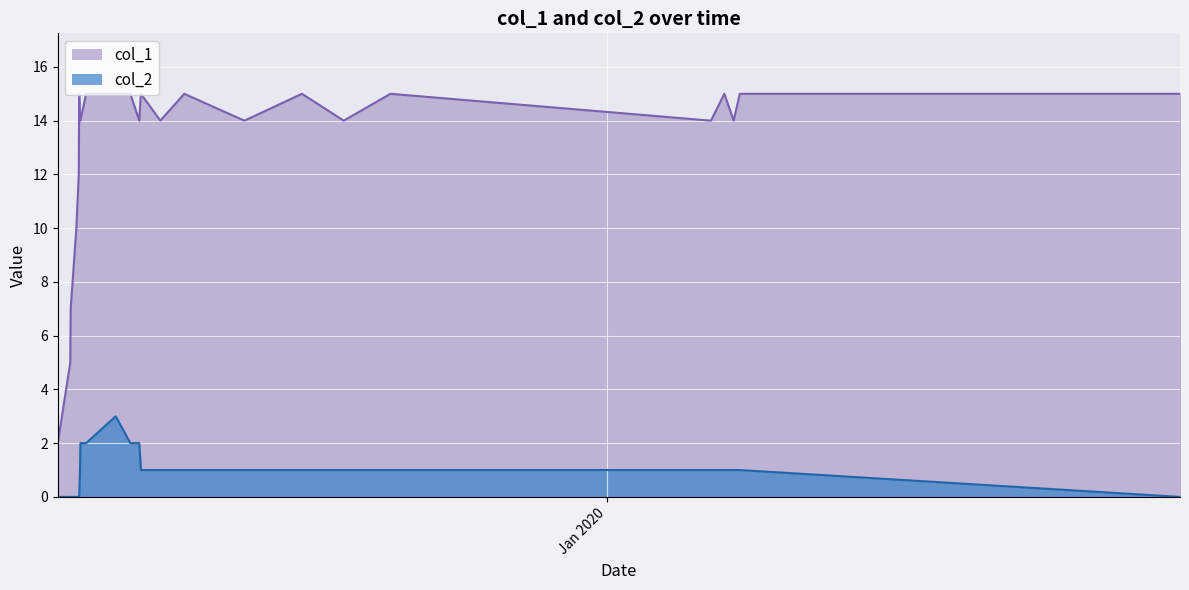

True or false: col_2 has a value of 2 at 1575918850.

False